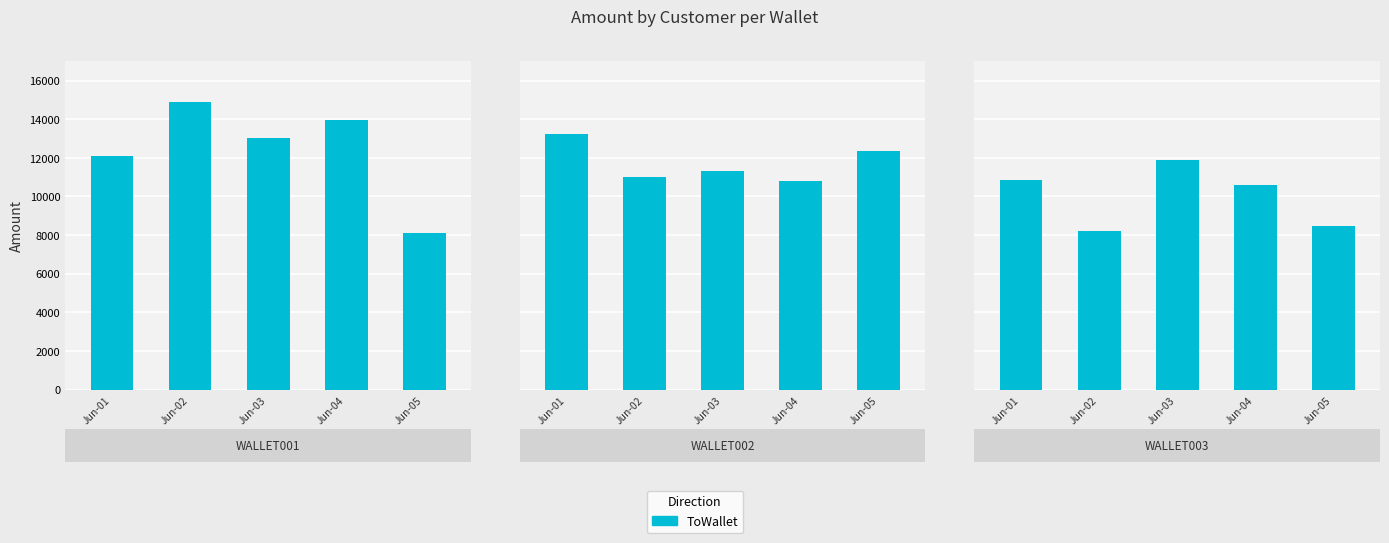

List the series in order of their peak value, lowest first.

WALLET003, WALLET002, WALLET001